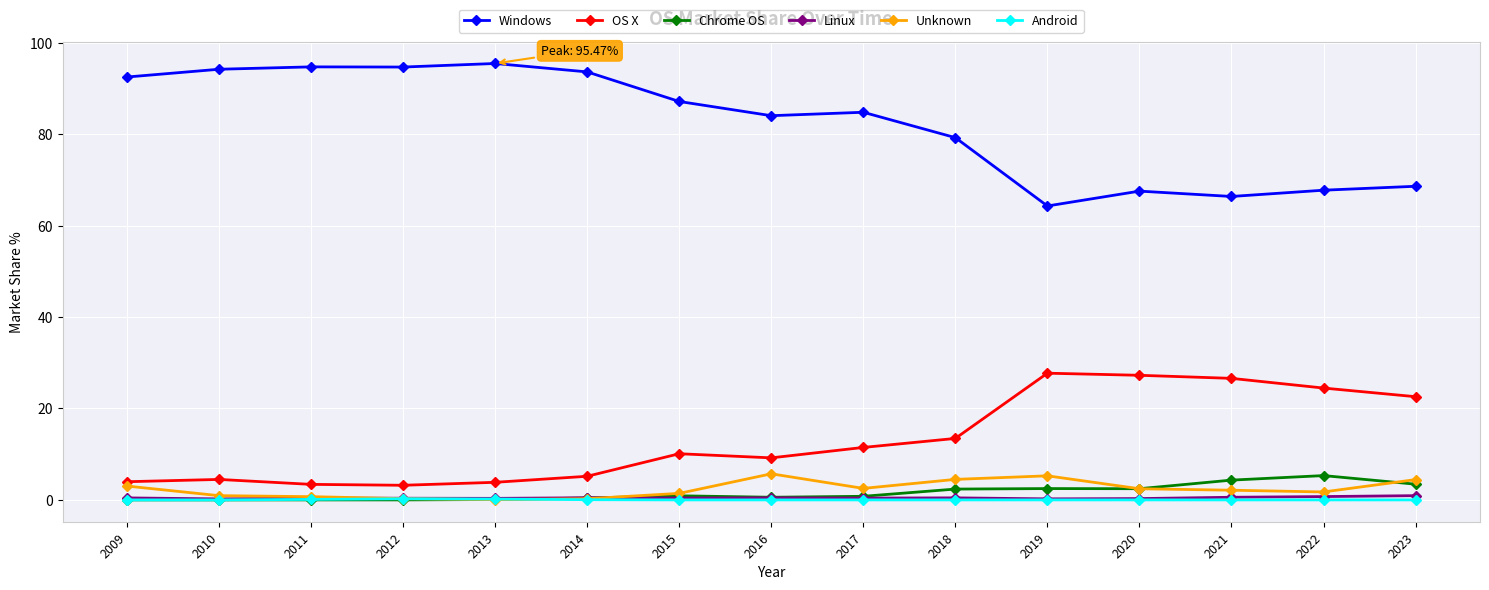

True or false: Windows and Unknown cross at least once.

False